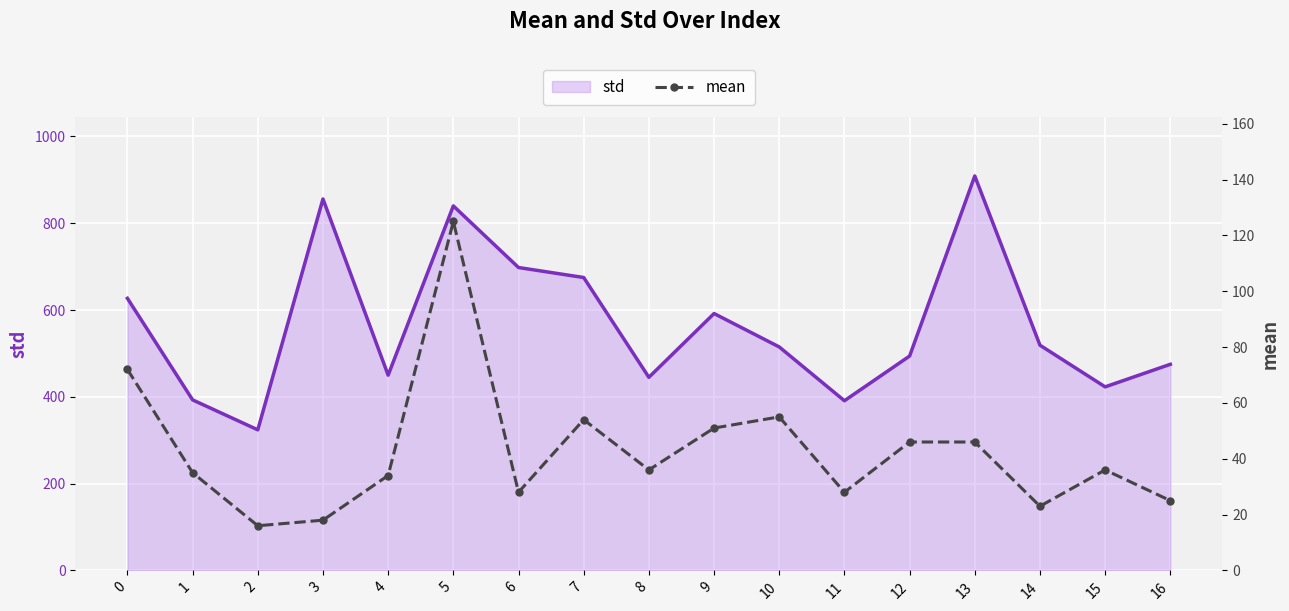

Where is the first local maximum?

5